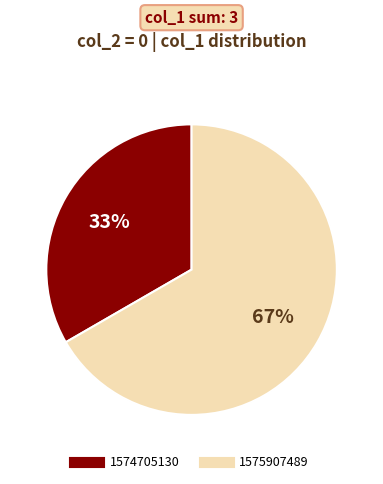

To the nearest percent, what is the average slice percentage?

50%